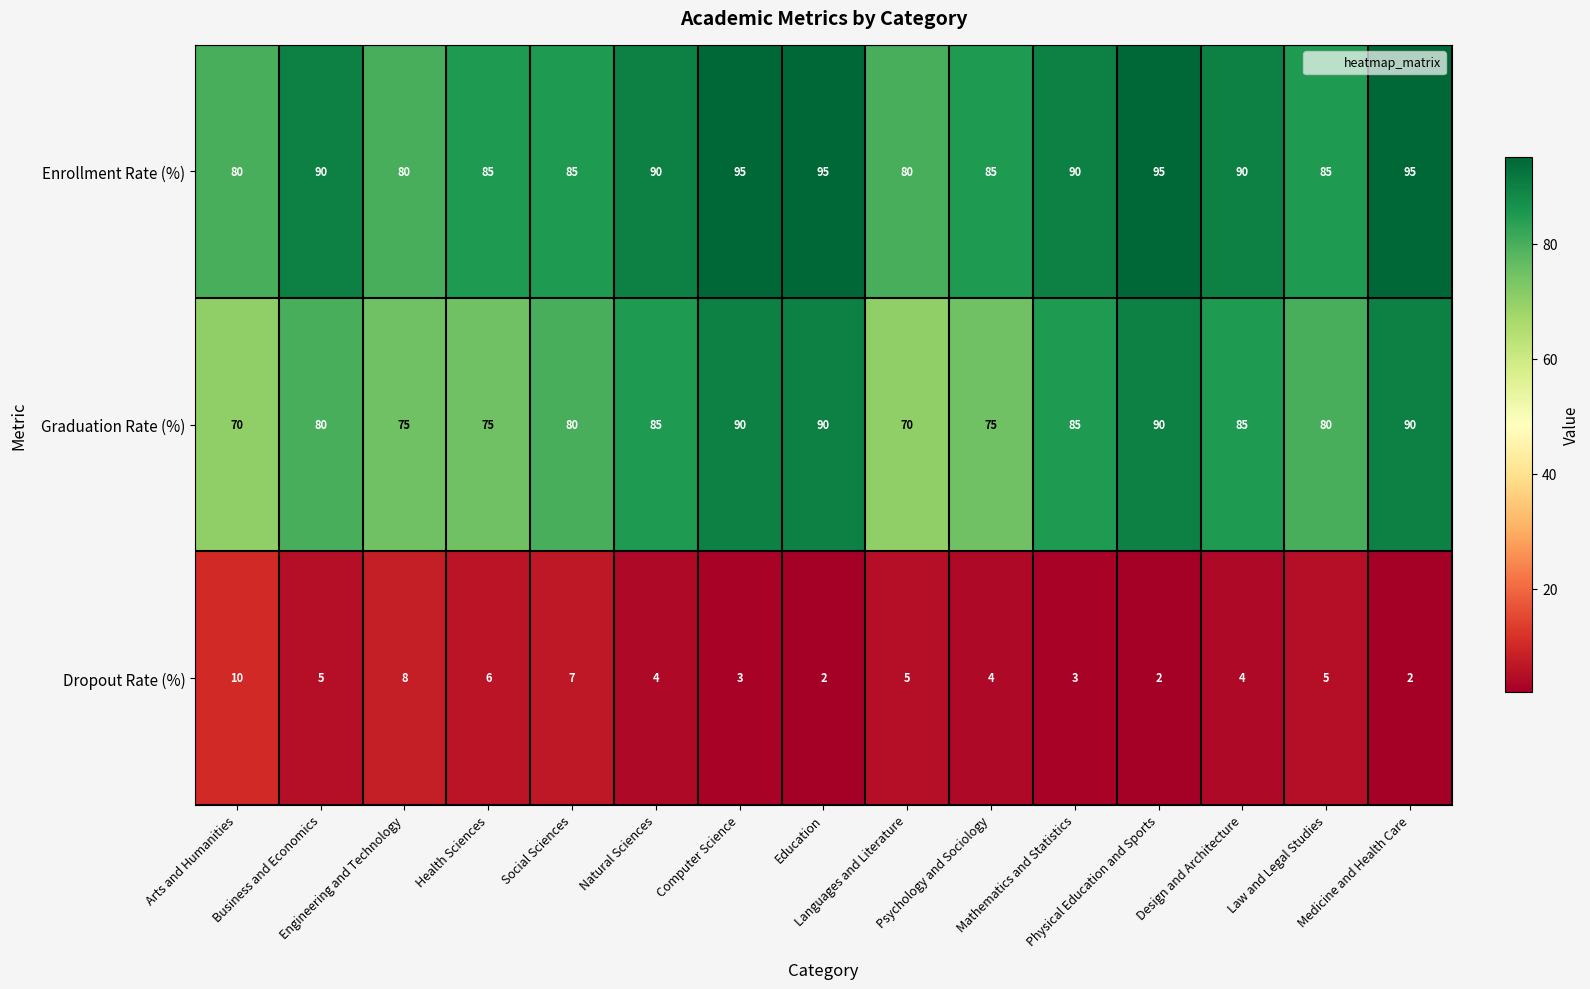

At how many categories does at least one series exceed 45?

15